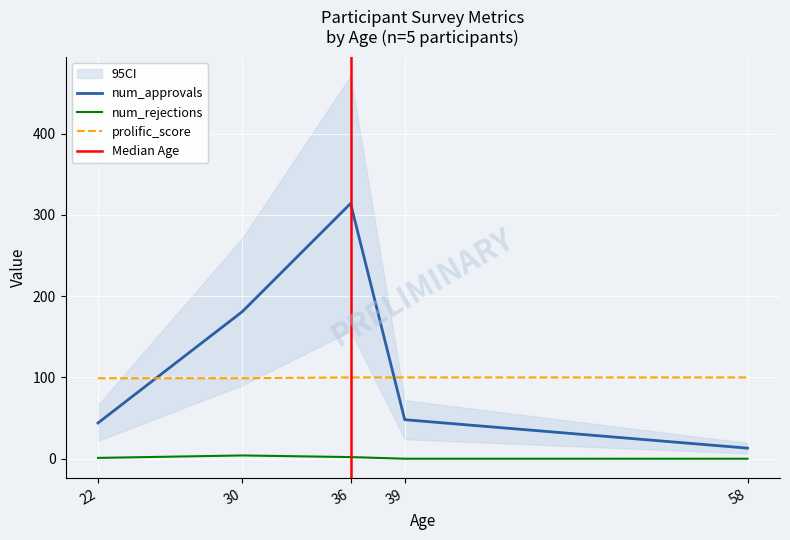

What is the difference between the second highest and second lowest values in the num_rejections series?

2